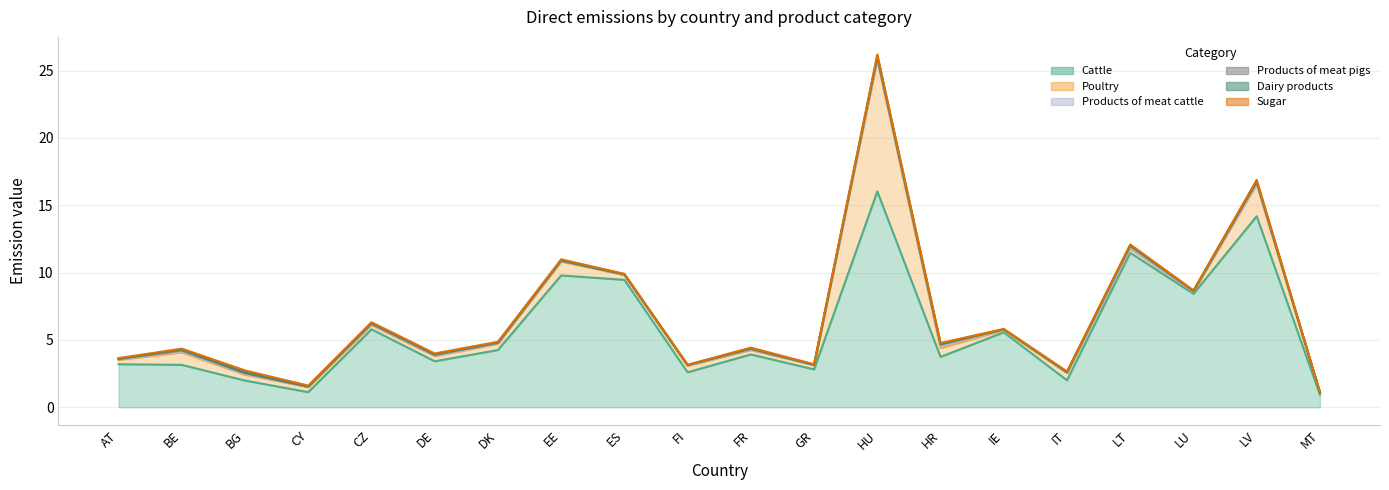

What is the total value across all series at CZ?

6.3